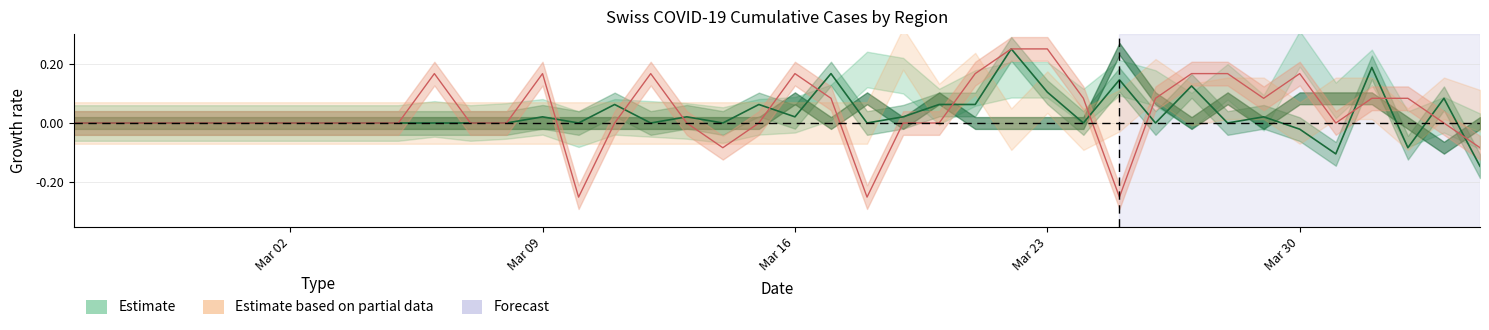

How many times do BL (Partial) and GE (Estimate) cross each other?

12